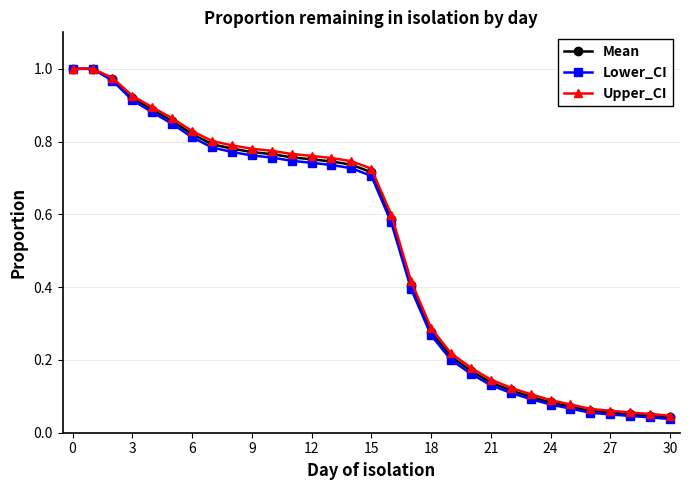

Which series has the largest range (max minus min)?

Lower_CI